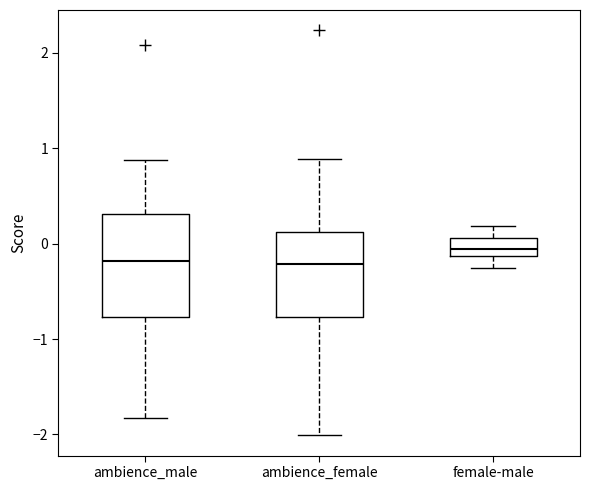

Which box is the tallest, from its lower edge to its upper edge?

ambience_male